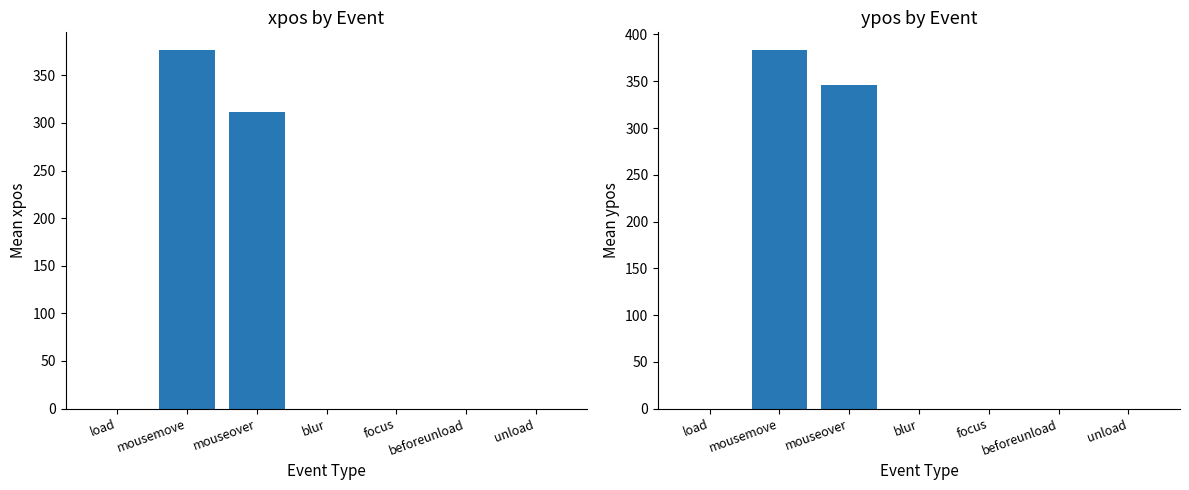

At which category does the chart reach its peak across all series?

mousemove